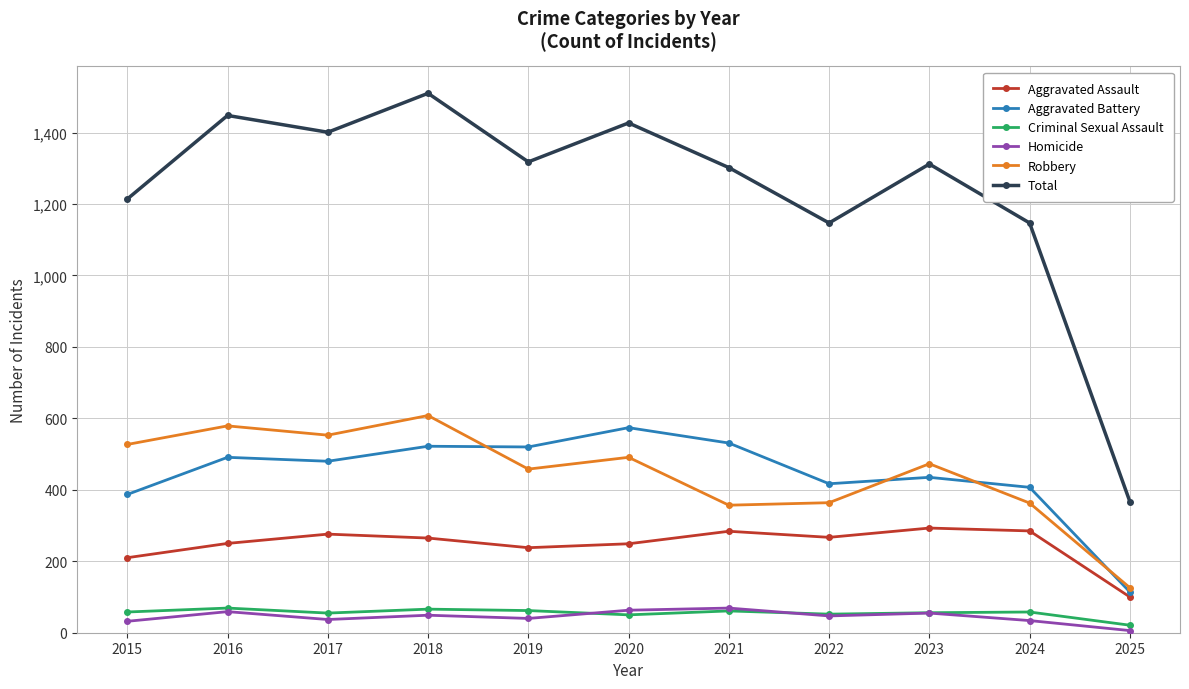

True or false: Criminal Sexual Assault and Aggravated Battery cross at least once.

False